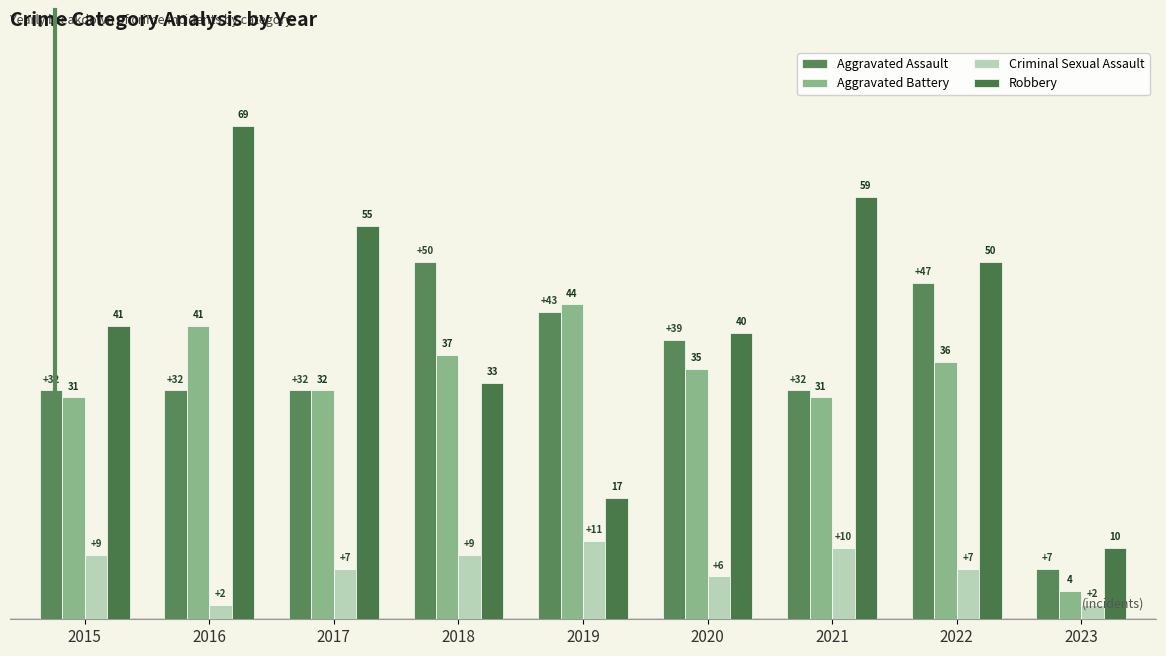

At which label is Robbery closest to 39?

2020